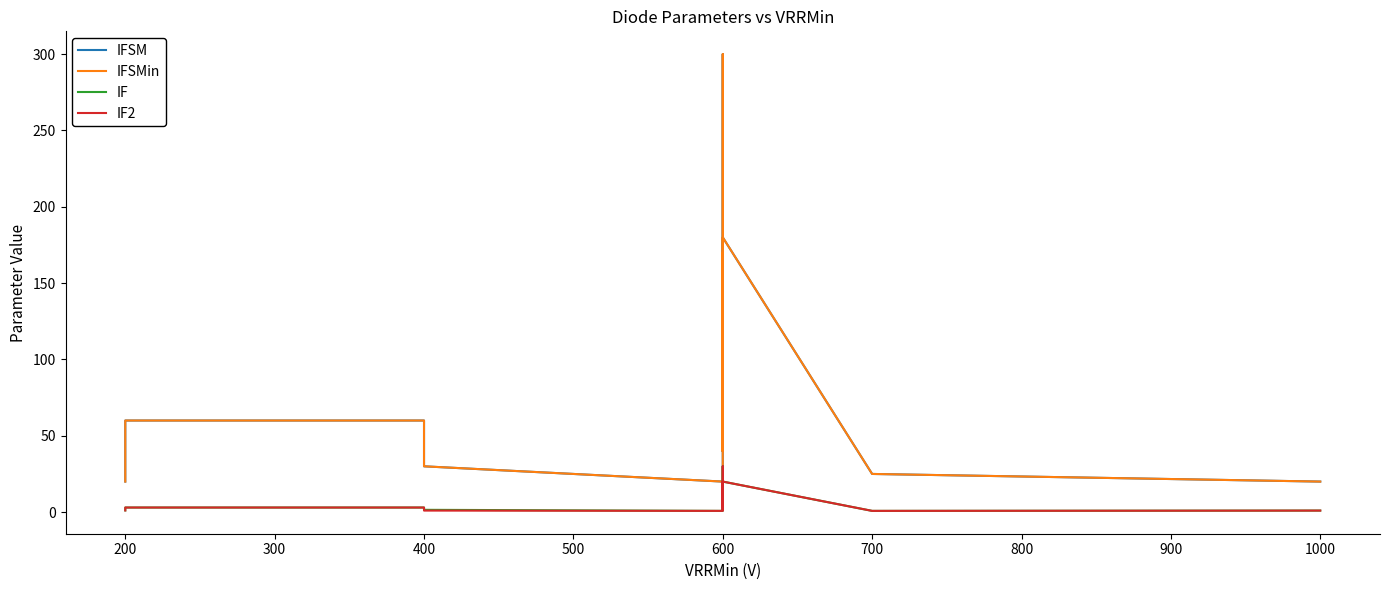

At 200, list the series in order from smallest to largest.

IF, IF2, IFSM, IFSMin